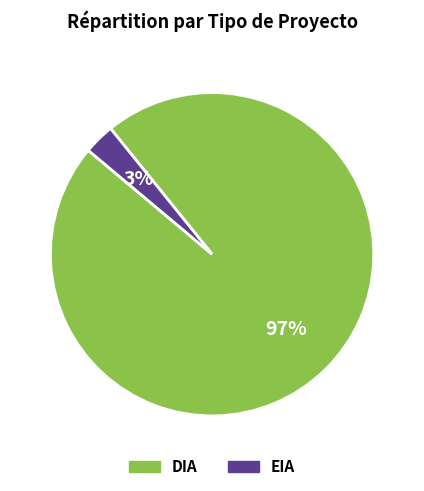

Rank the categories by value from highest to lowest.

DIA, EIA